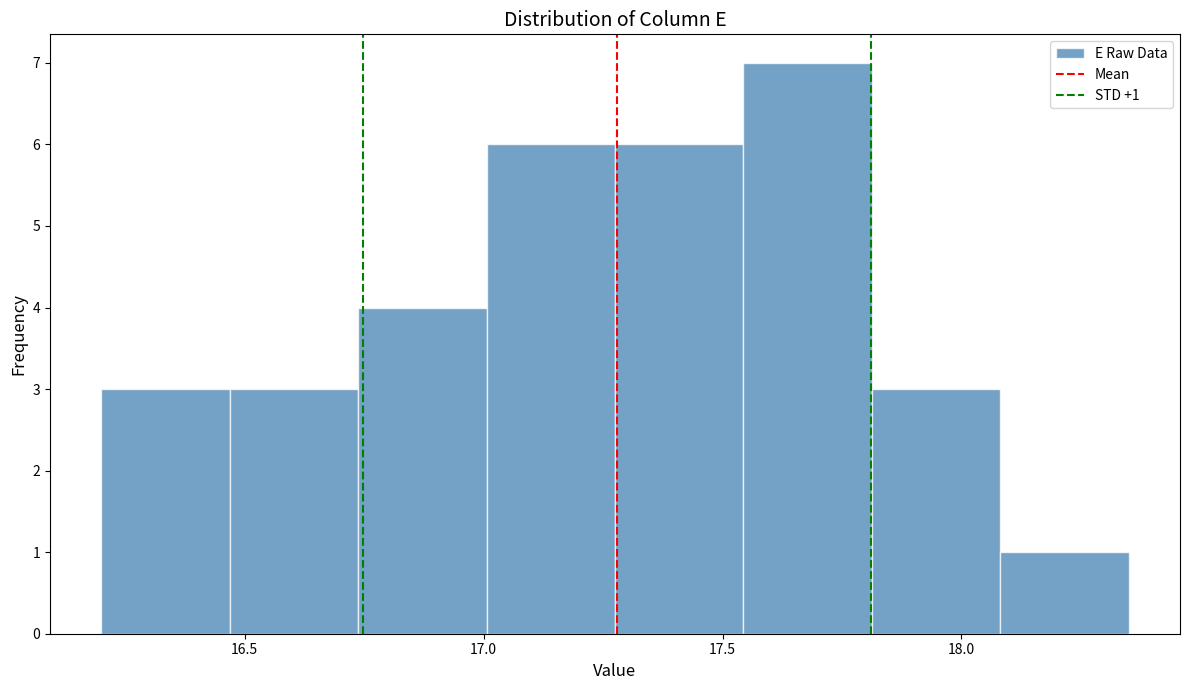

Over which range of the x-axis is the bar tallest?

17.55 to 17.80